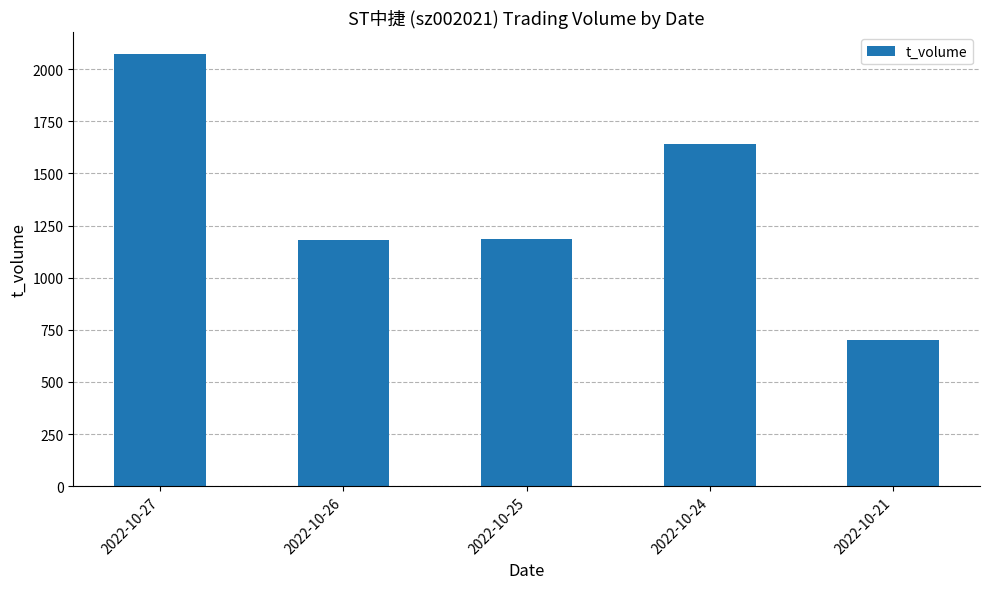

At which label does the data first exceed 1184?

2022-10-27